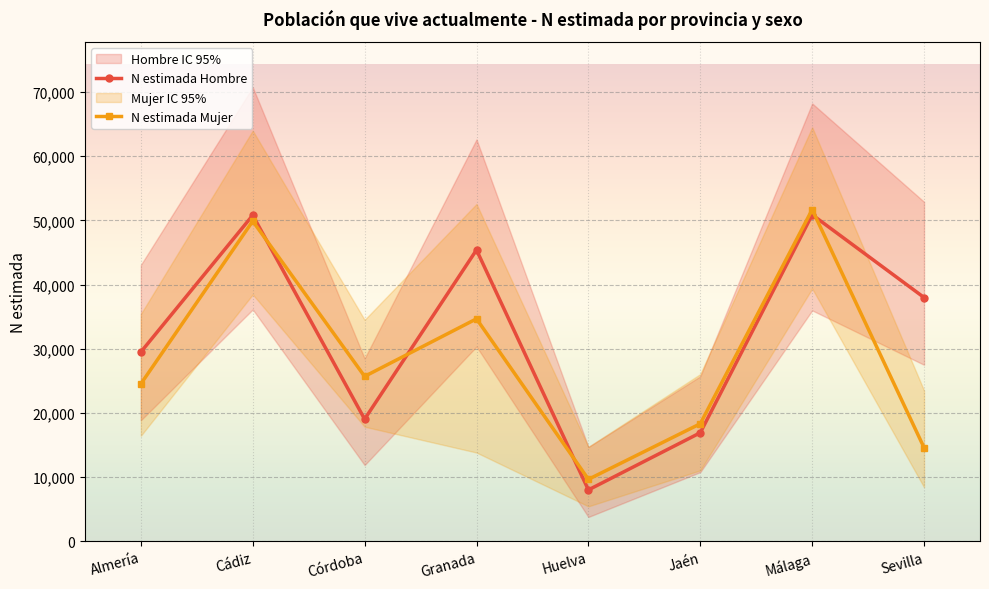

Reading left to right, extract all data points from this chart.

N estimada Hombre: 29487	50811	19027	45405	7996	16905	50887	37988
N estimada Mujer: 24522	49895	25690	34666	9646	18308	51691	14579